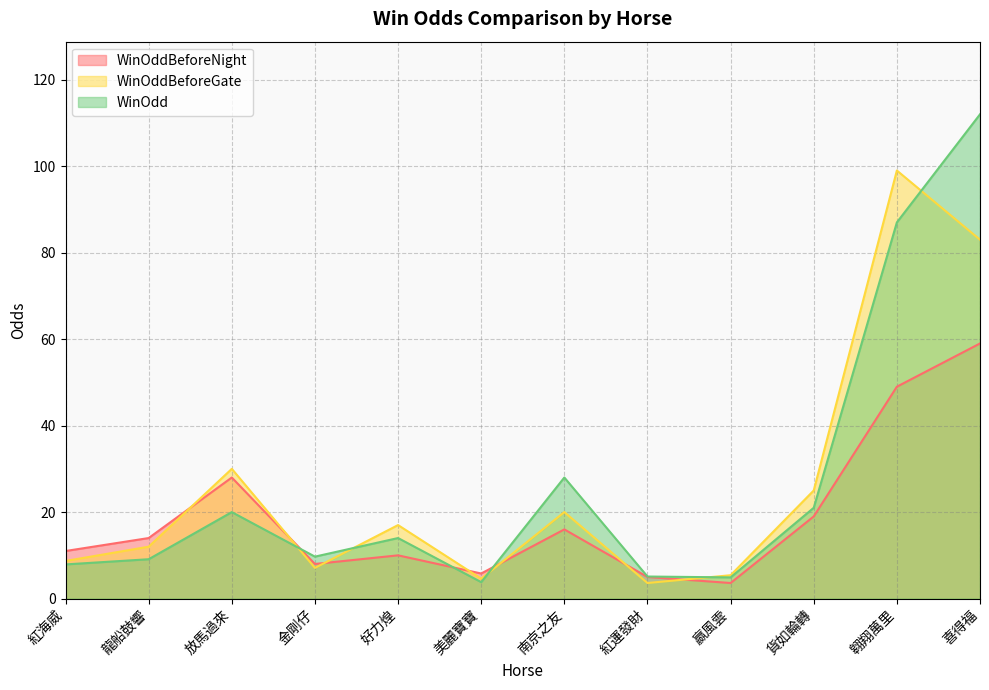

Rank the categories by WinOddBeforeGate value from highest to lowest.

翱翔萬里, 喜得福, 放馬過來, 貨如輪轉, 南京之友, 好力煌, 龍船鼓響, 紅海威, 金剛仔, 嬴風雲, 美麗寶寶, 紅運發財